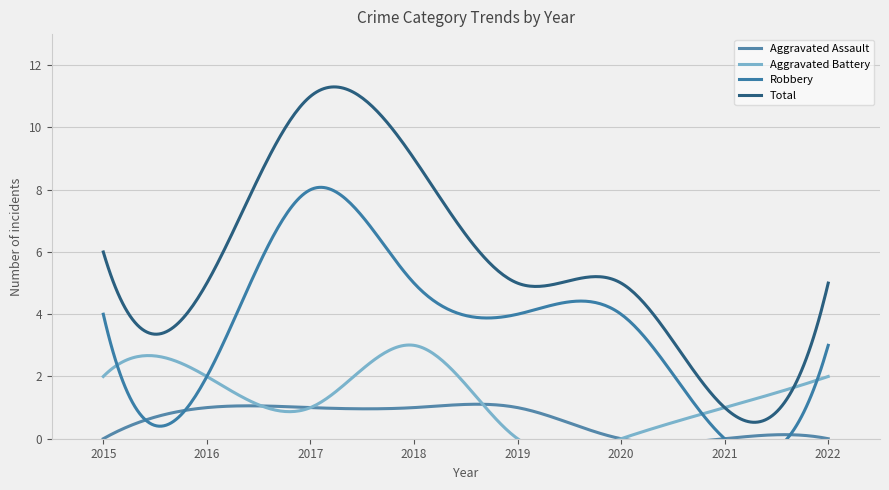

What is the maximum value shown in the chart?

11